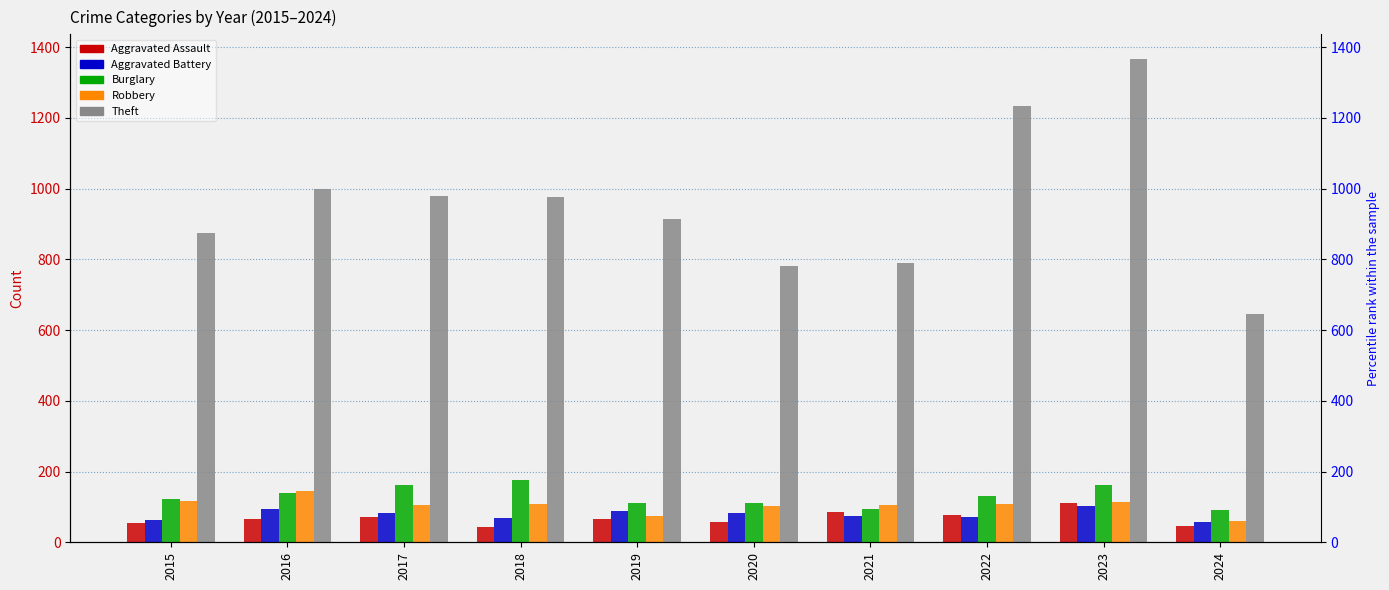

Is it true that Burglary equals 26 at 2019?

False